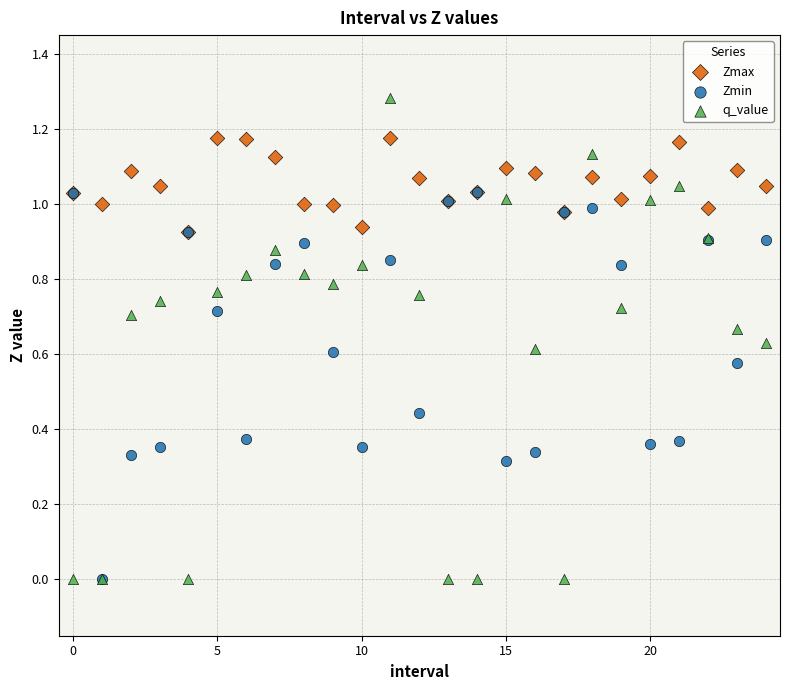

Which series reaches the maximum Y coordinate?

q_value